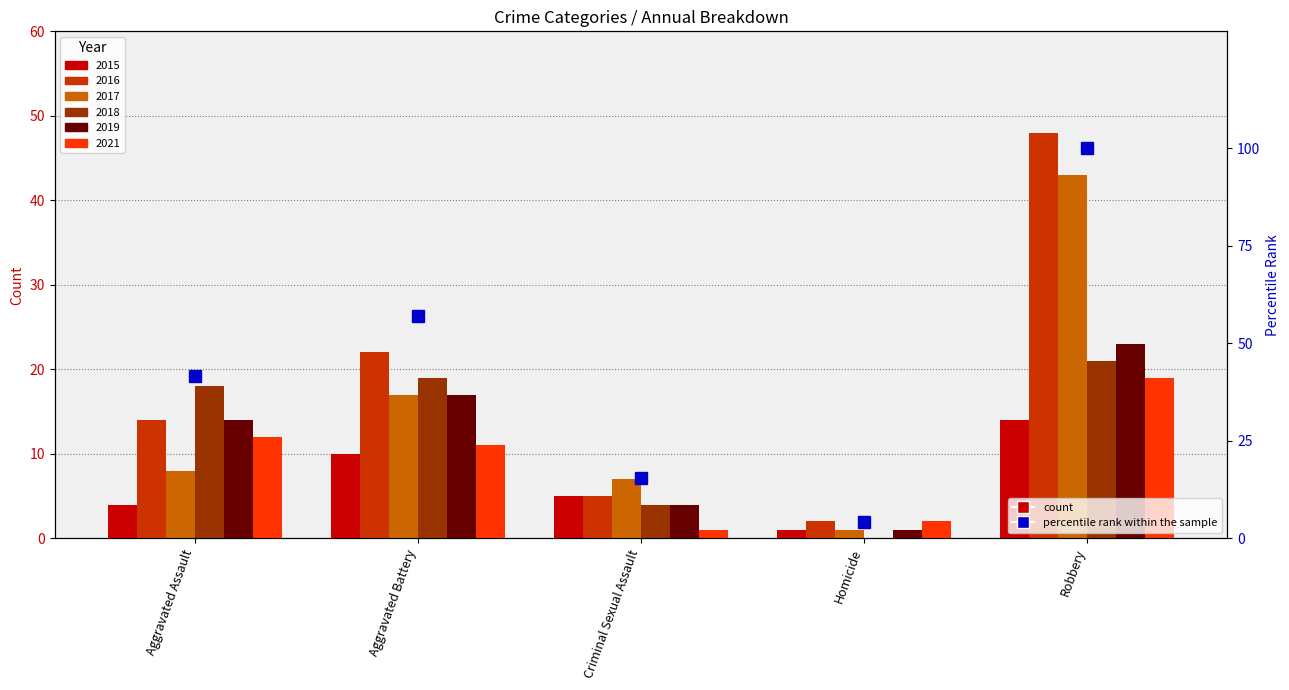

Read the value at Criminal Sexual Assault.

15.5